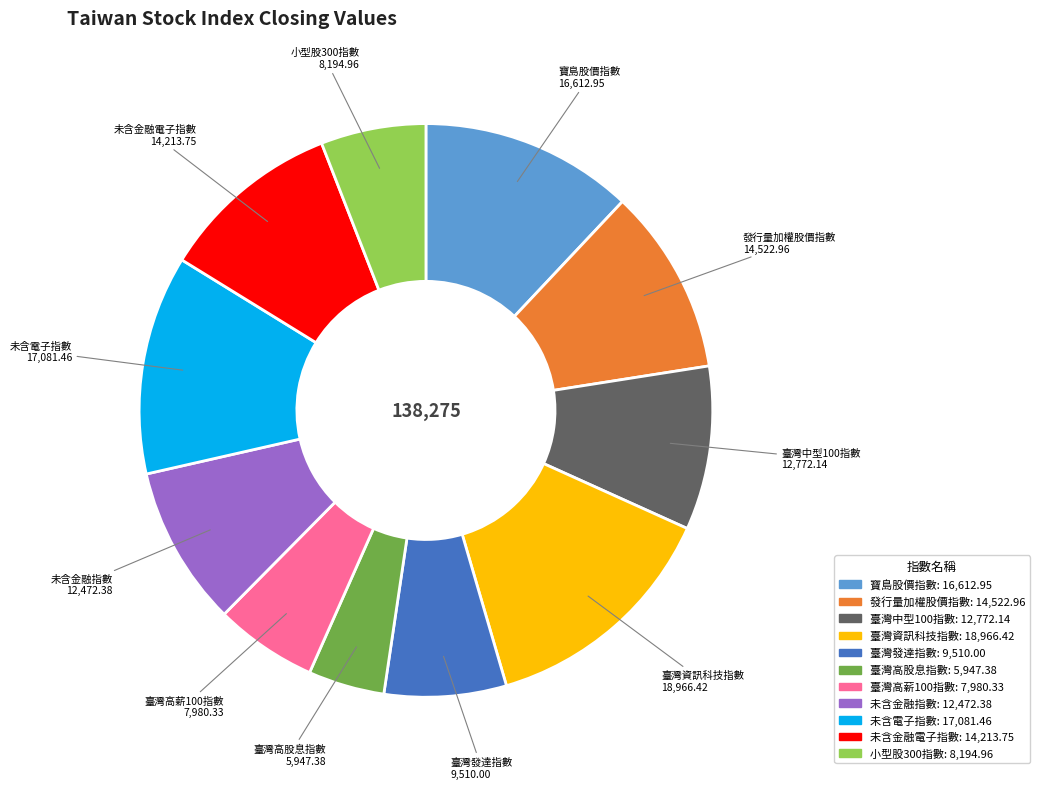

True or false: 臺灣高薪100指數 accounts for 1% of the total.

False